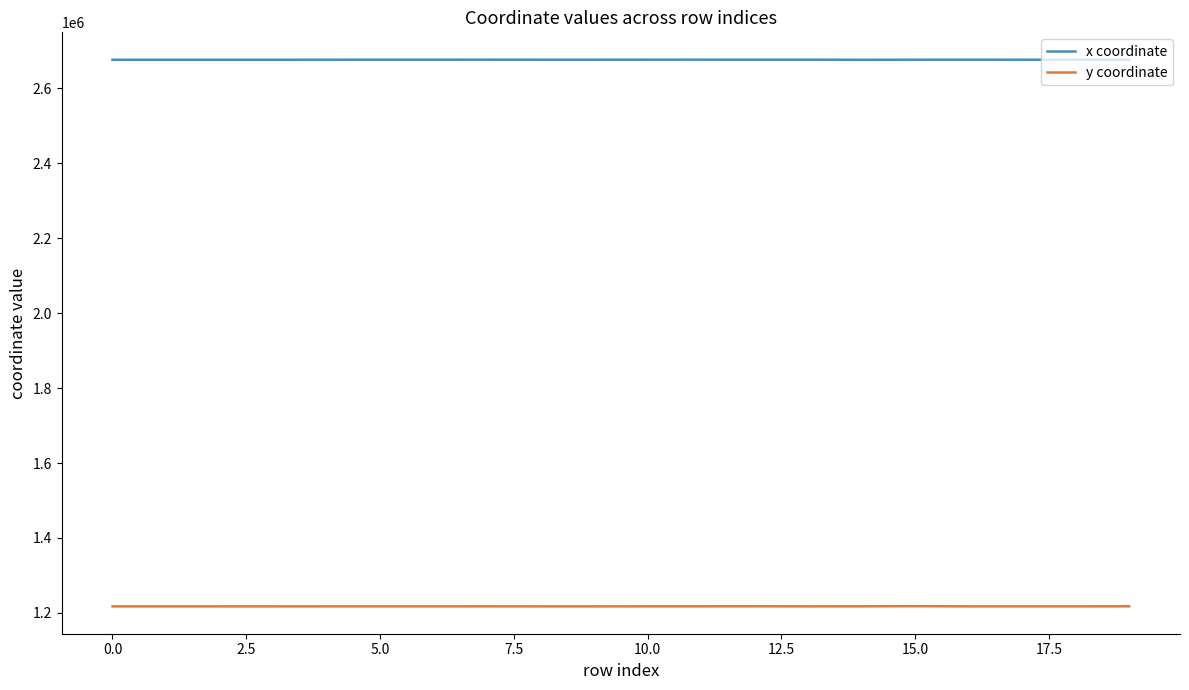

What is the minimum value shown in the chart?

1217393.2